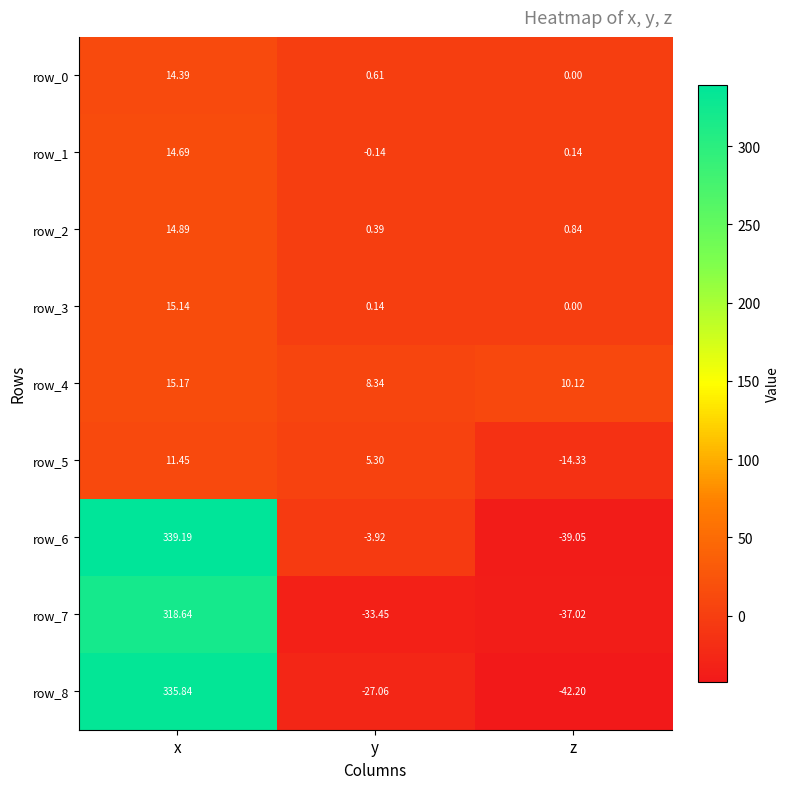

How many positive values does the row_1 series have?

2